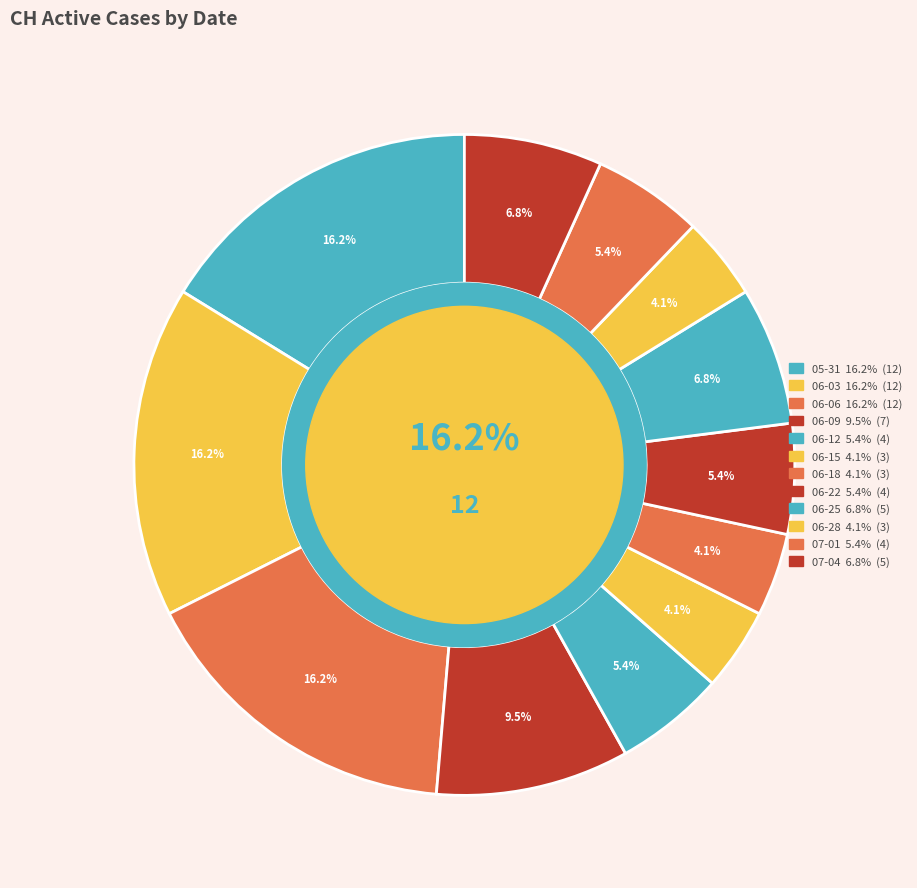

Is there a majority slice in this chart?

No